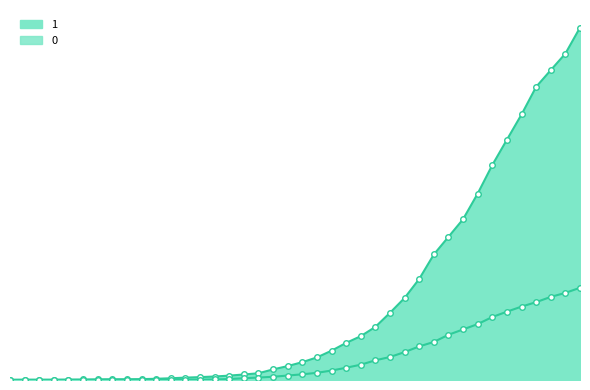

What is the spread (max minus min) of values at 2020-03-21?

284